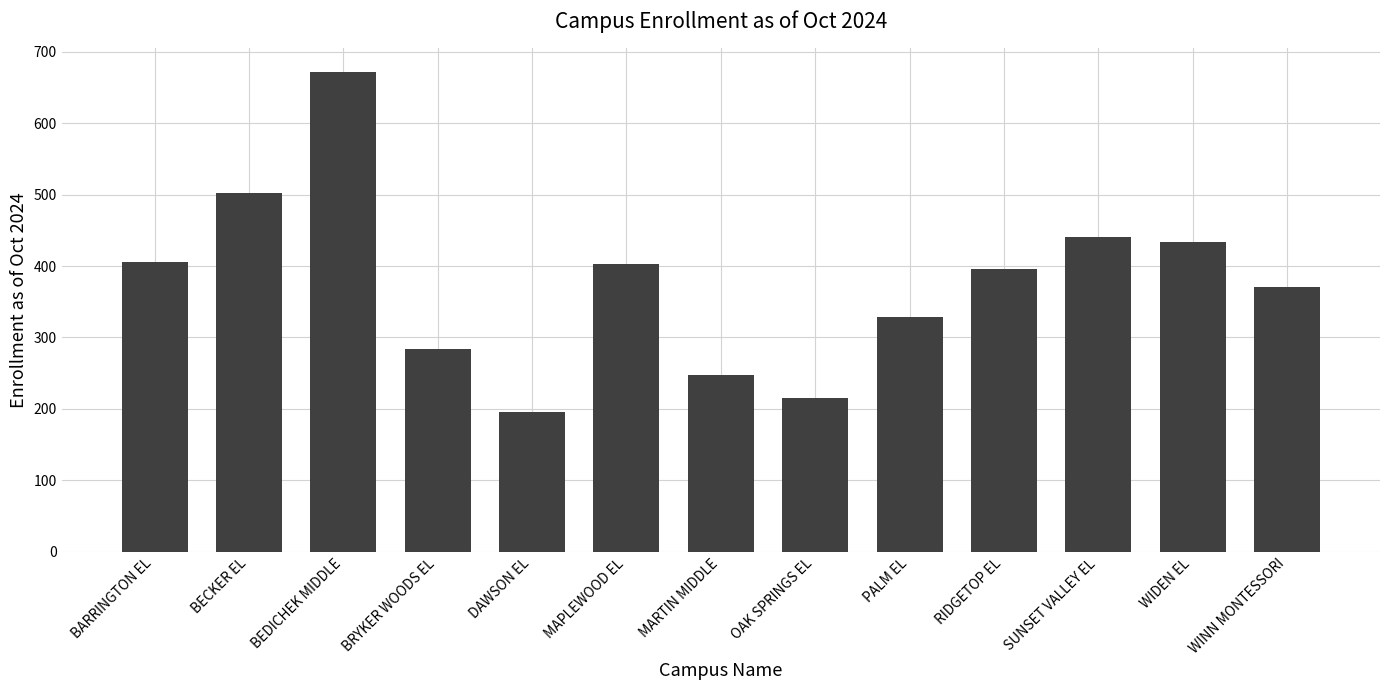

True or false: the data shows 441 at SUNSET VALLEY EL.

True